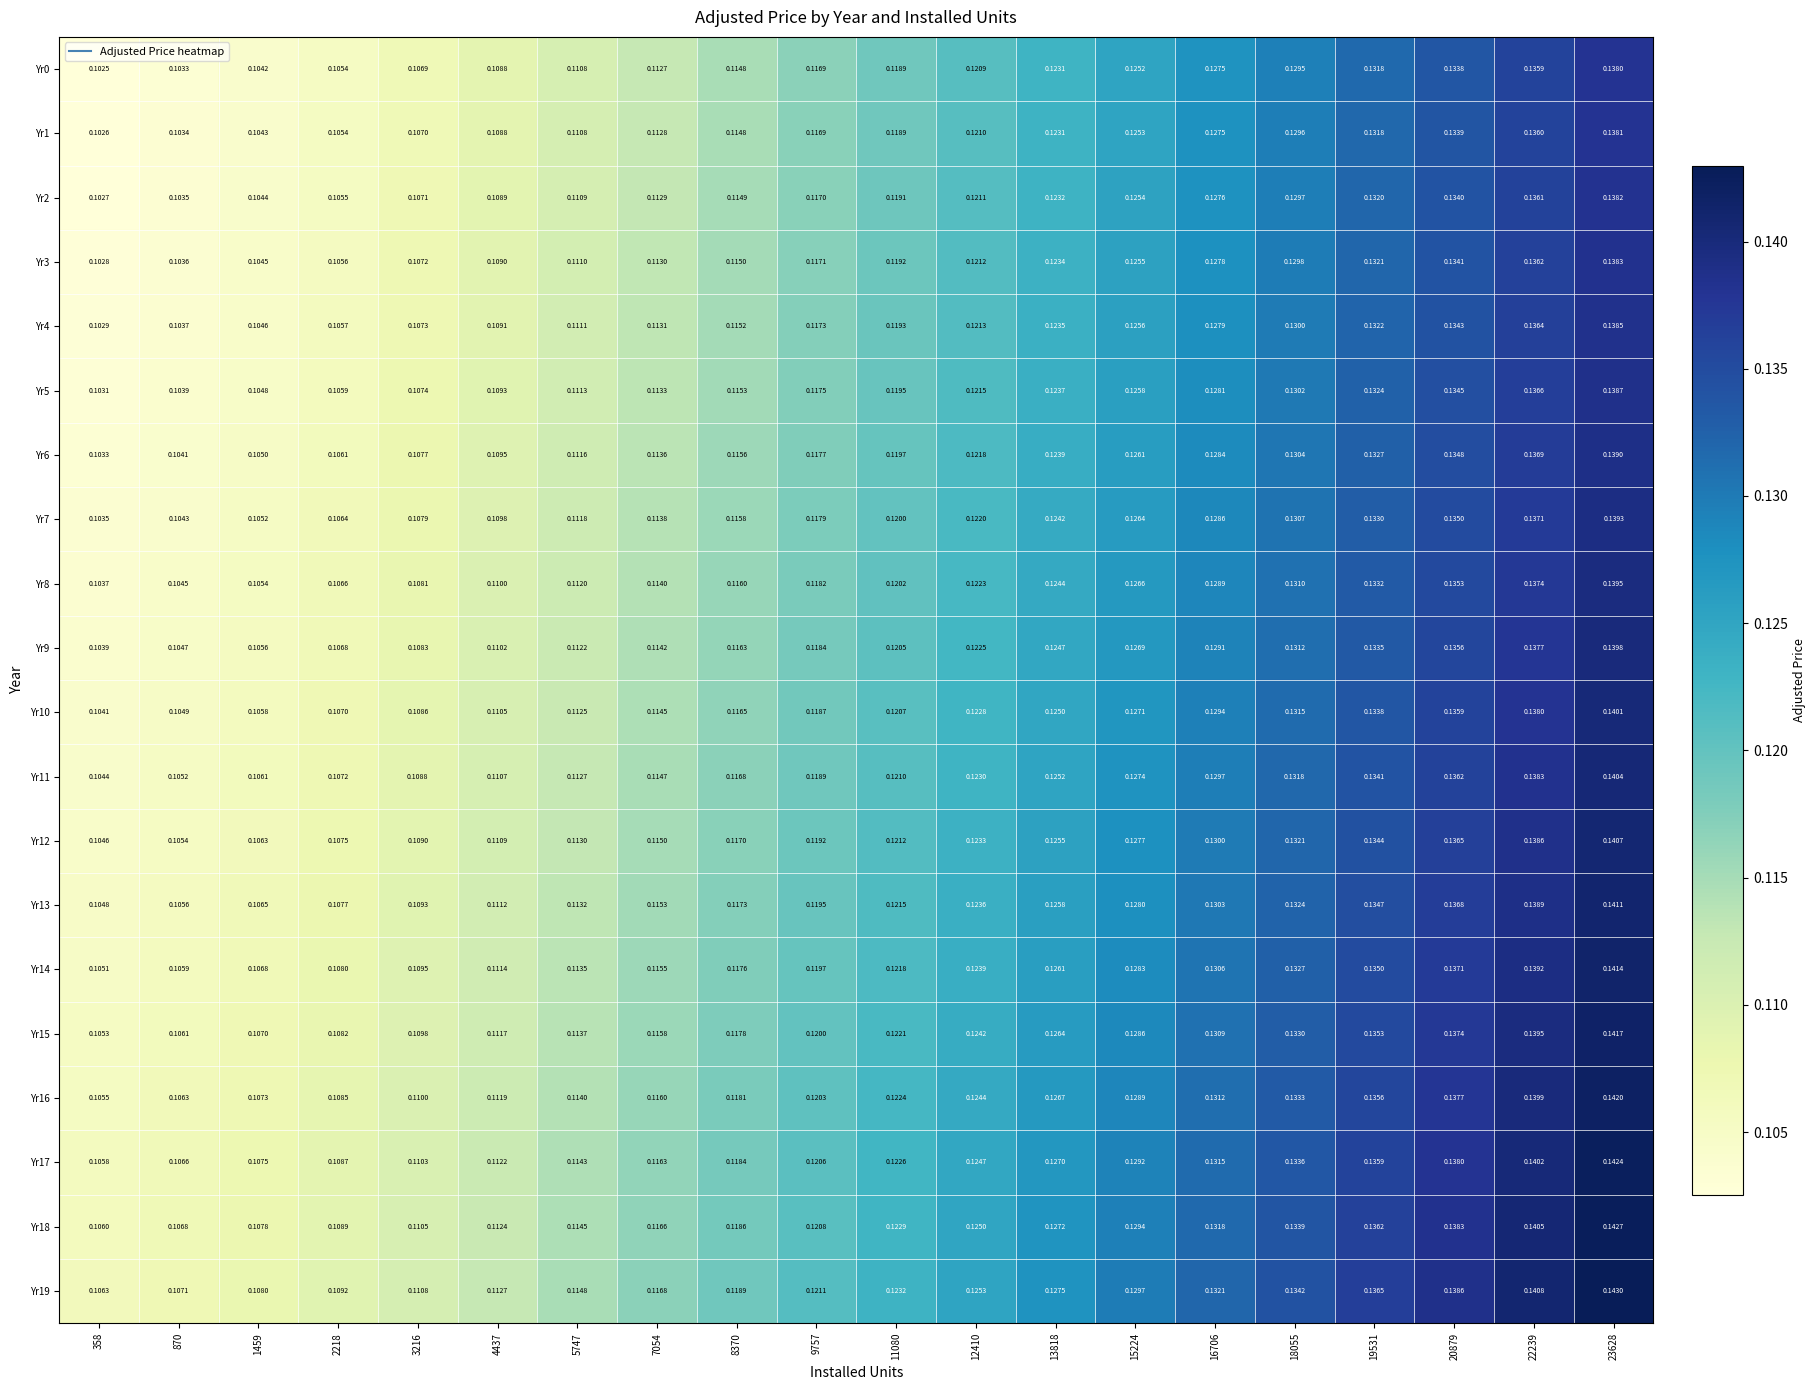

What is the smallest value displayed?

0.1